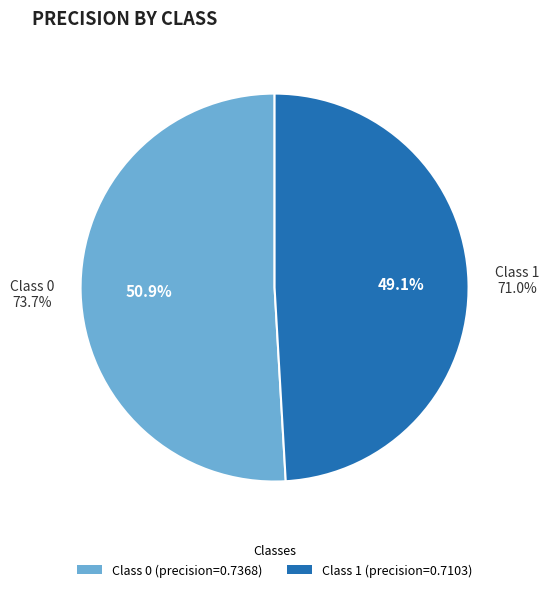

To the nearest percent, what is the difference between the largest and smallest slice percentages?

2%